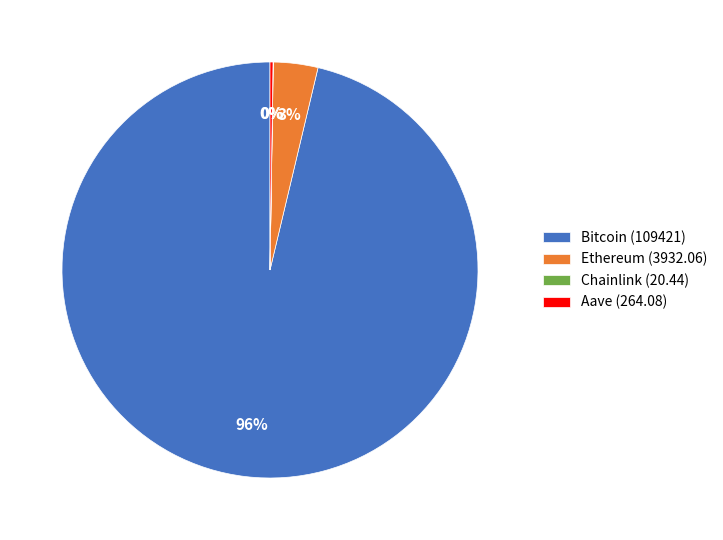

To the nearest percent, what is the average slice percentage?

25%